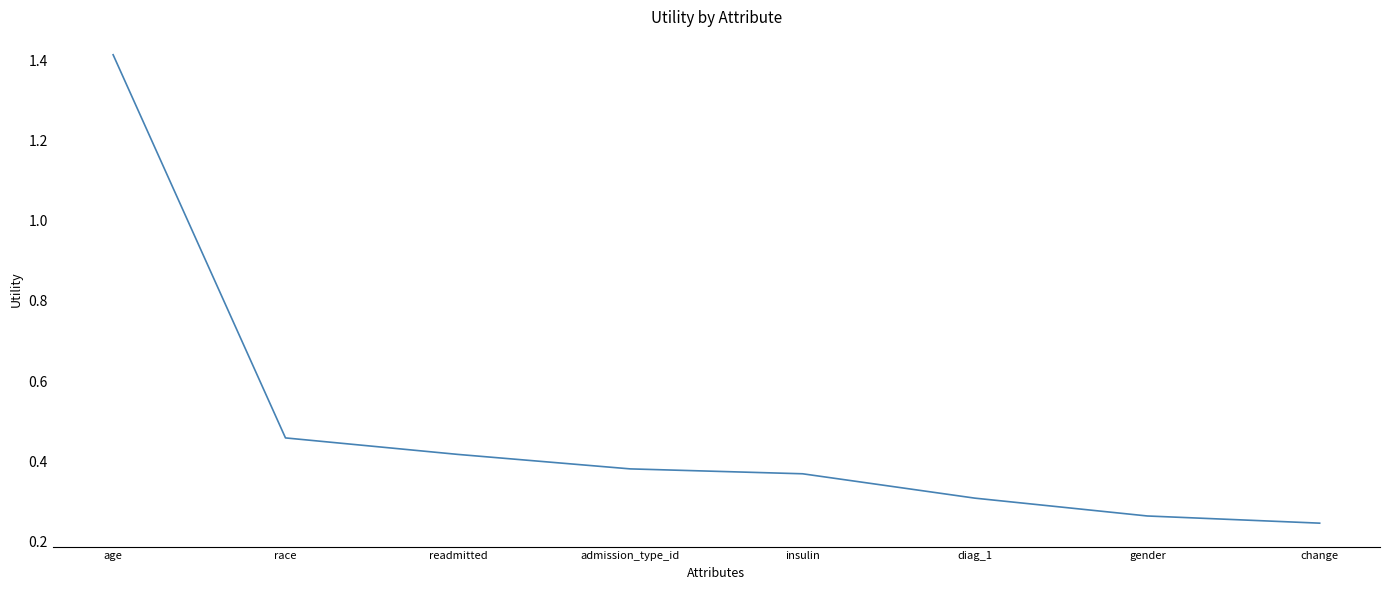

What is the sum of all values?

3.9